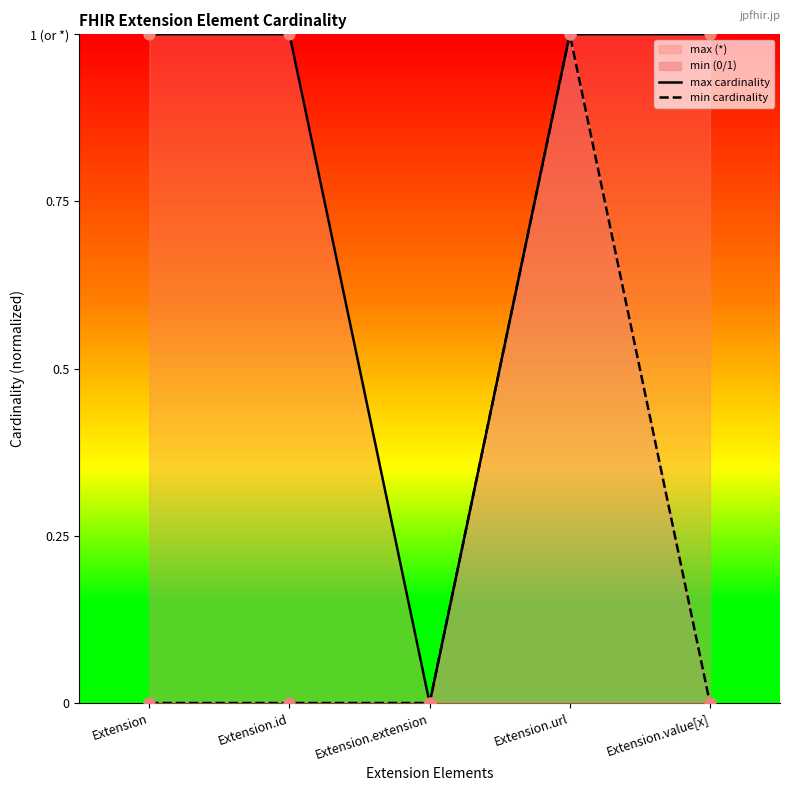

What is the total value across all series at Extension.url?

2